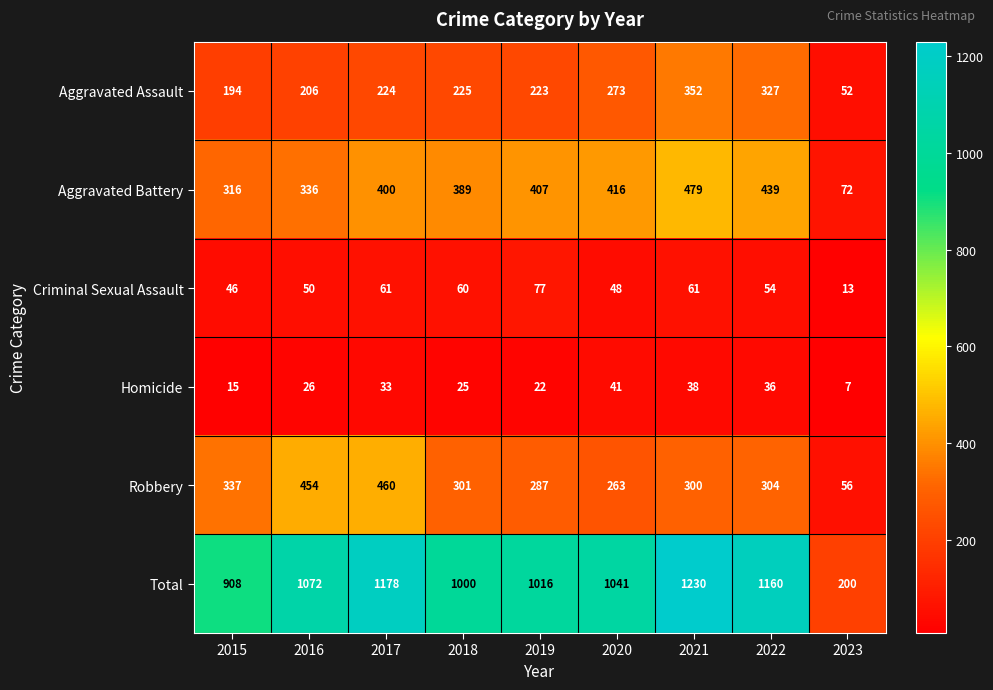

The value of Robbery at 2022 is 83. True or false?

False